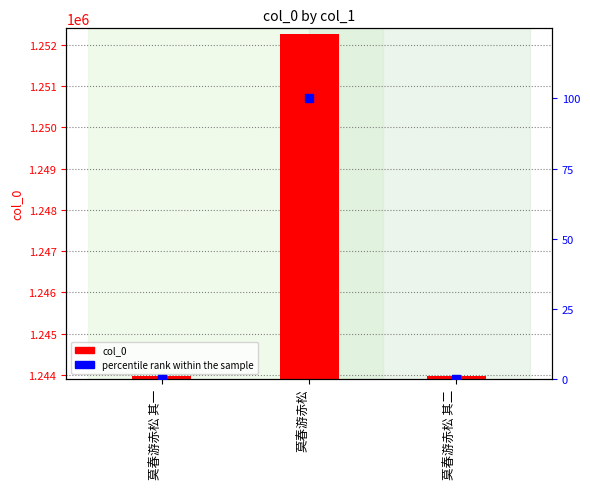

What are all the series names shown in the legend?

col_0, percentile rank within the sample